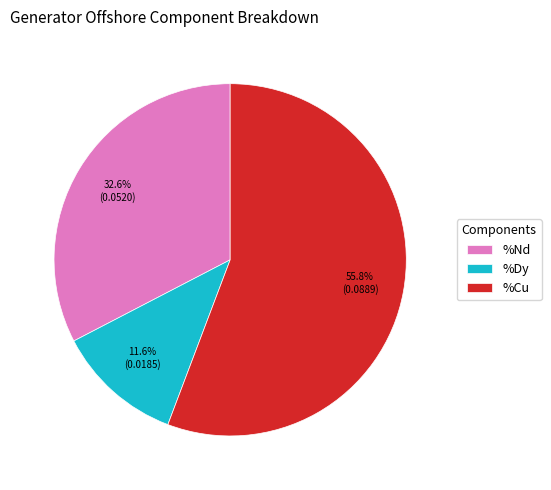

To the nearest percent, what is the average slice percentage?

33%